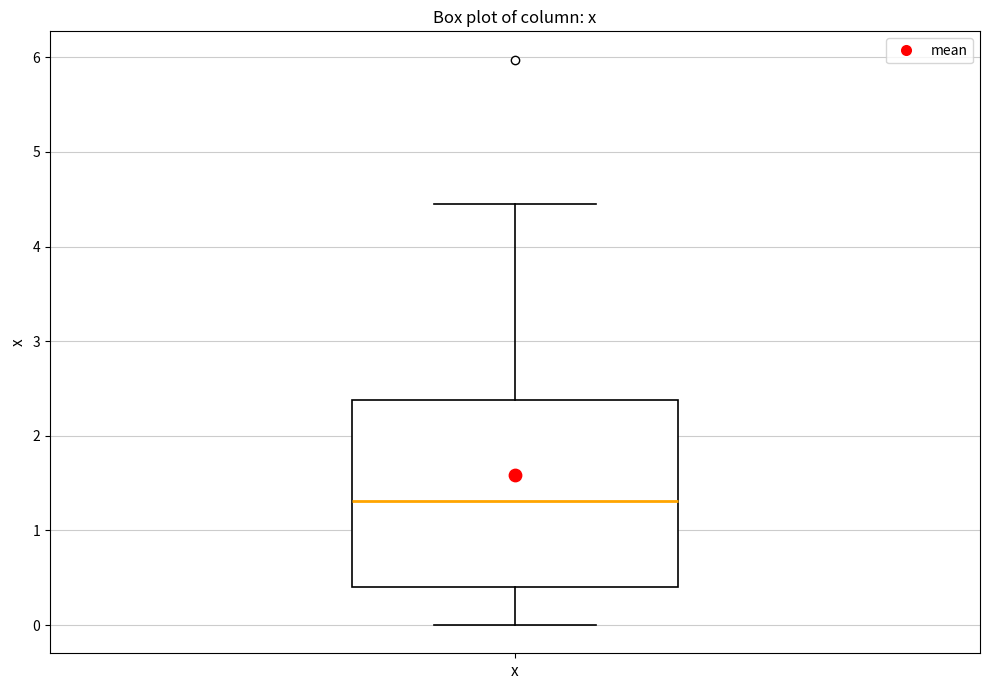

Transcribe this box plot: give where the median line is, the range the box spans, and where the two whiskers end, as read against the y-axis. The values are not printed on the chart, so give them approximately, as read against the axis.

median 1.3, box 0.4 to 2.4, whiskers 0.0 to 4.5